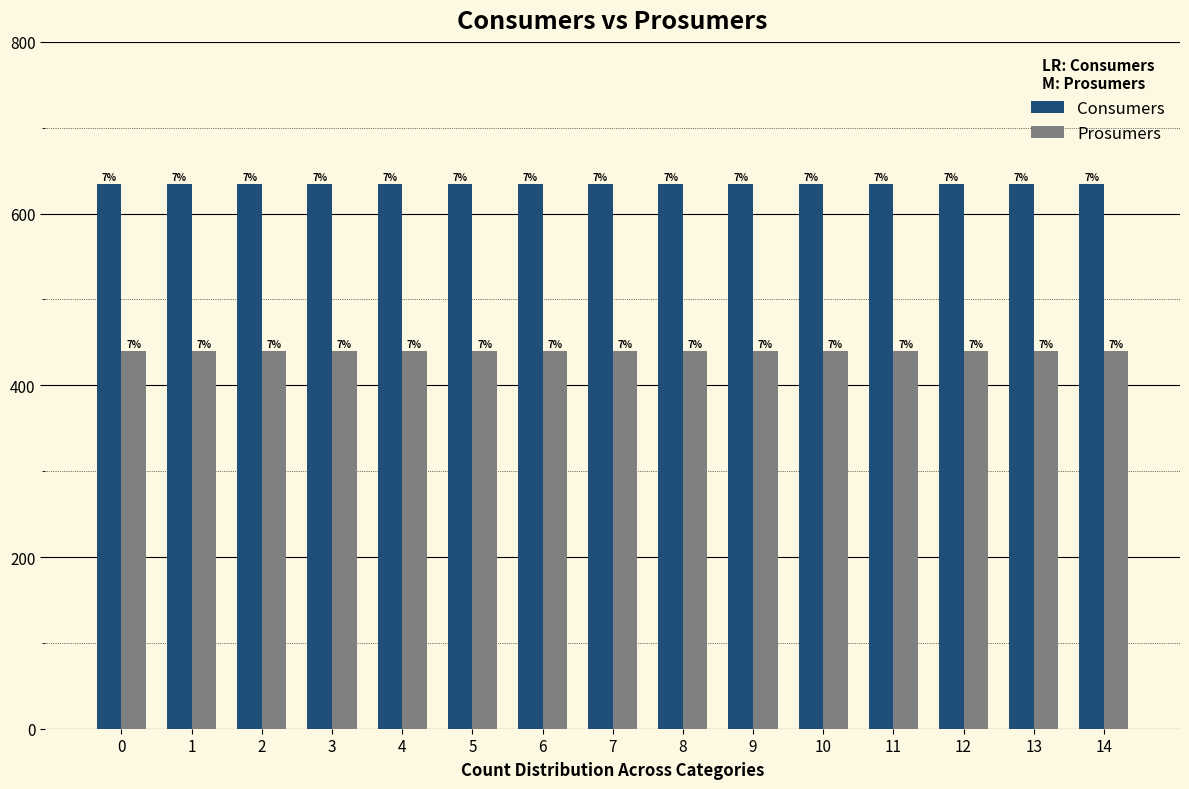

Reading left to right, list all the values displayed in this chart.

Consumers: 635	635	635	635	635	635	635	635	635	635	635	635	635	635	635
Prosumers: 440	440	440	440	440	440	440	440	440	440	440	440	440	440	440